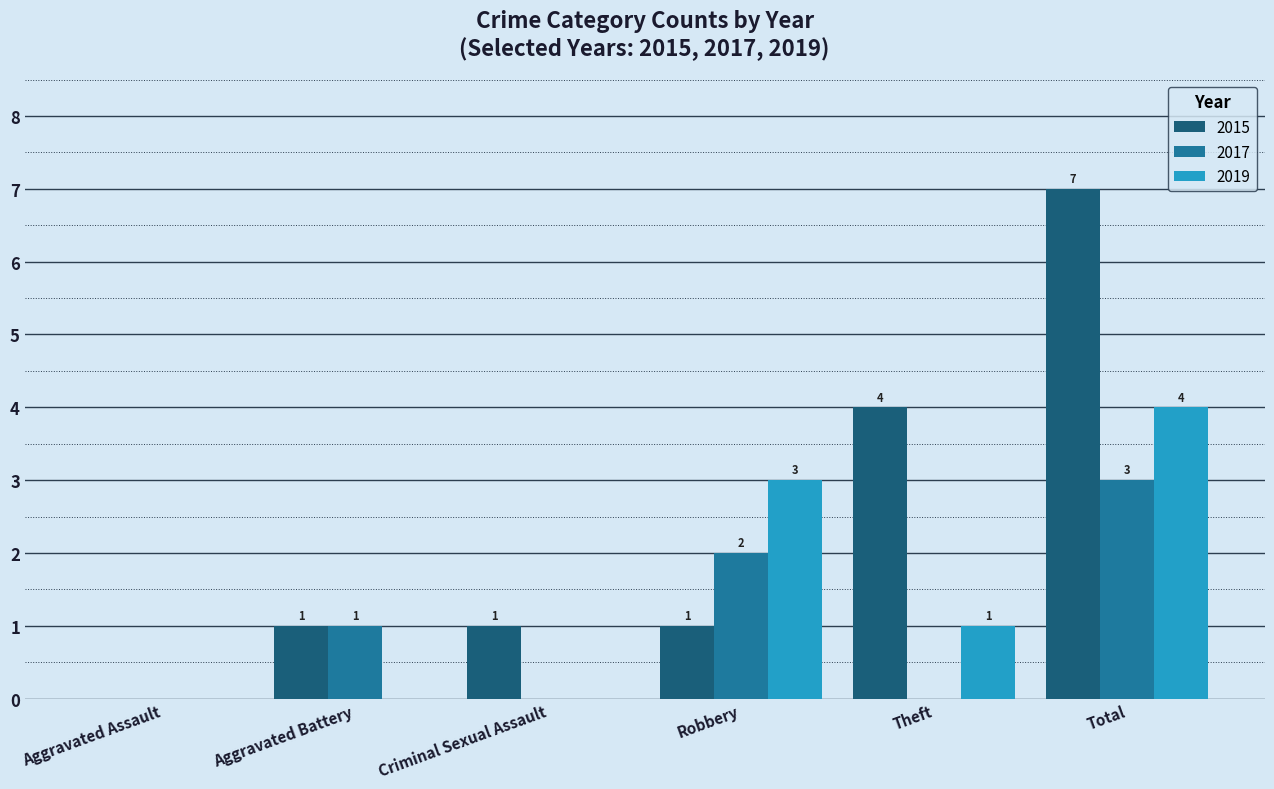

Is it true that 2019 equals 3 at Aggravated Assault?

False